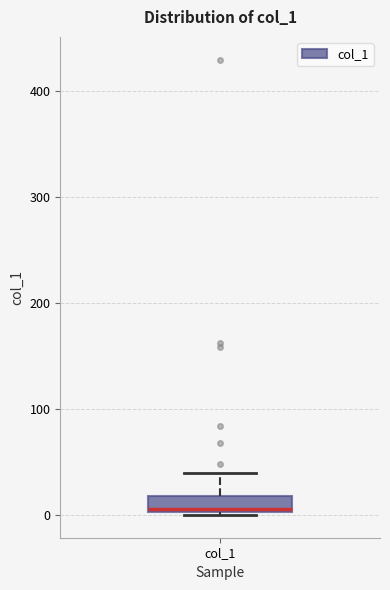

Transcribe this box plot: give where the median line is, the range the box spans, and where the two whiskers end, as read against the y-axis. The values are not printed on the chart, so give them approximately, as read against the axis.

median 10, box 0 to 20, whiskers 0 to 40